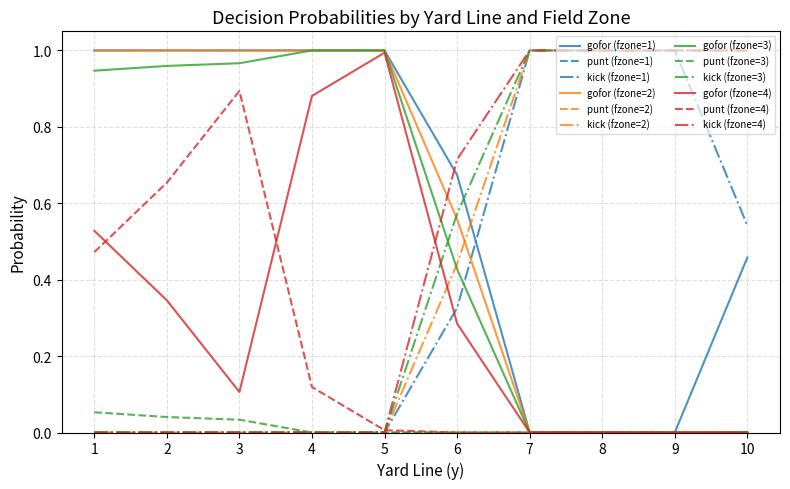

Between which two adjacent categories do gofor (fzone=4) and kick (fzone=4) first intersect?

5 and 6